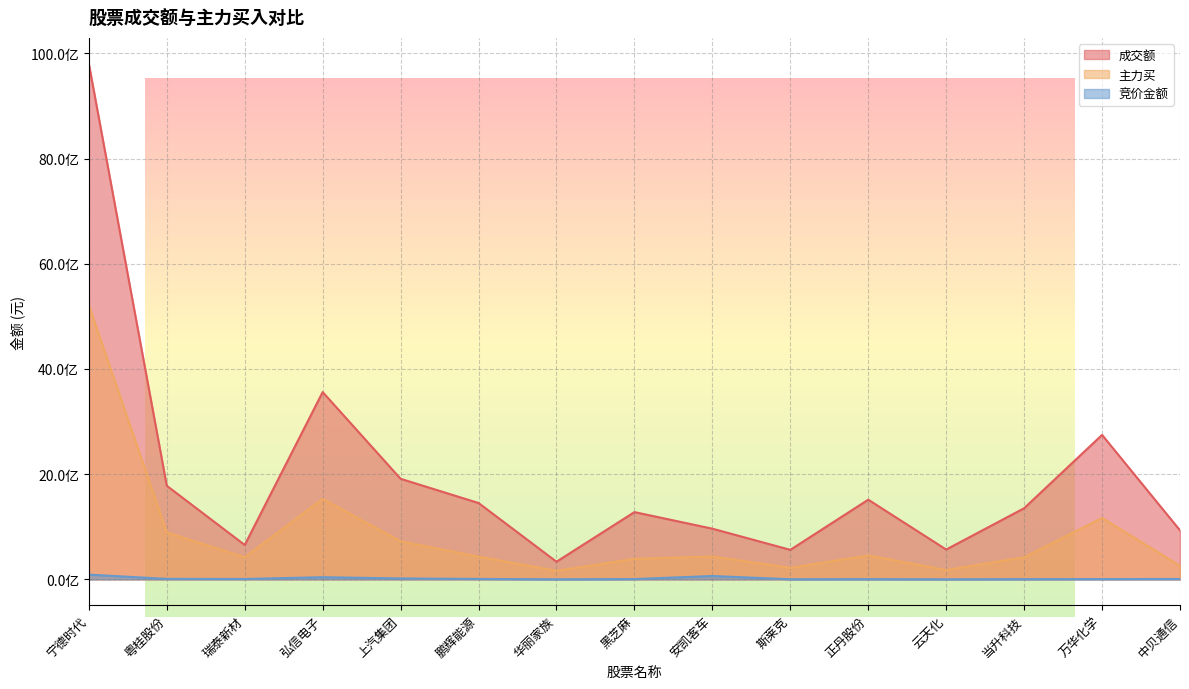

What is the sum of all 成交额 values?

29415310522